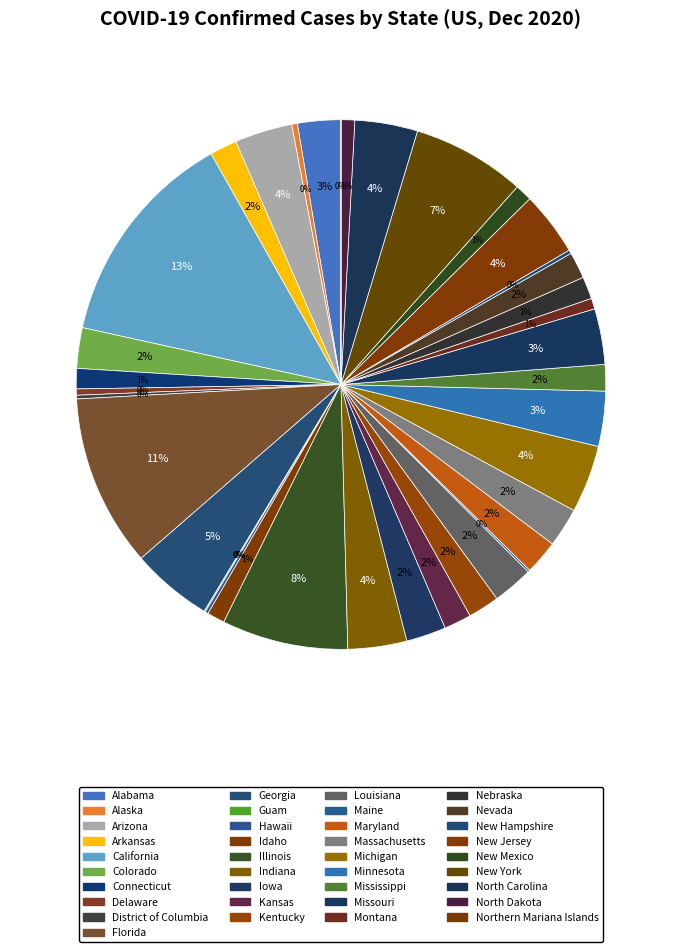

Combined, do Georgia and Hawaii account for over 50%?

No